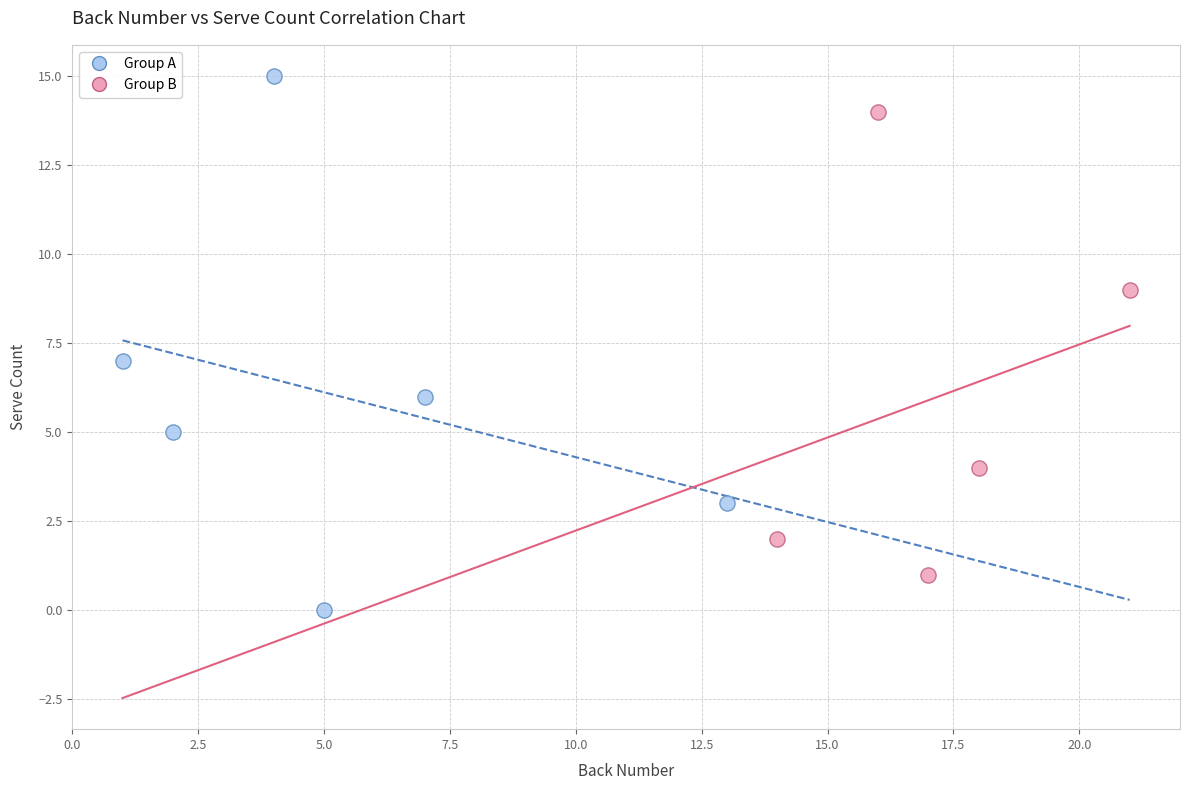

Which series has the widest spread of Y values?

Group A